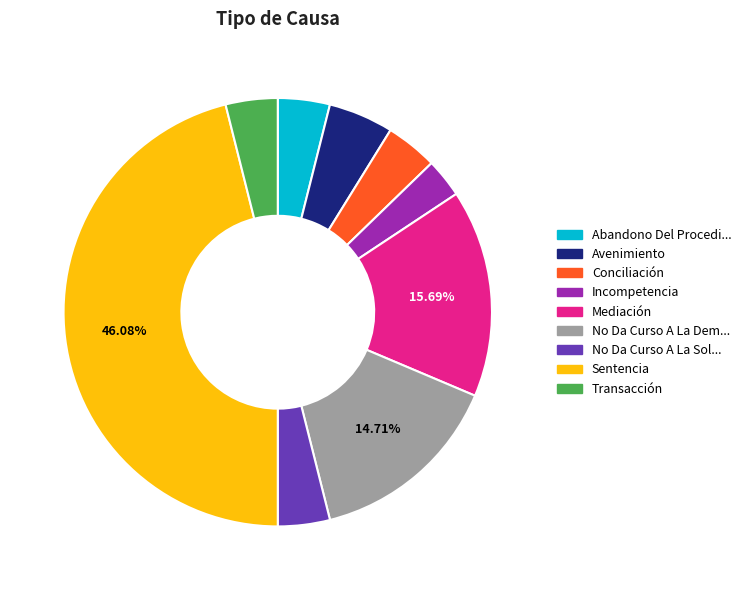

To the nearest percent, what is the difference between the largest and smallest slice percentages?

43%